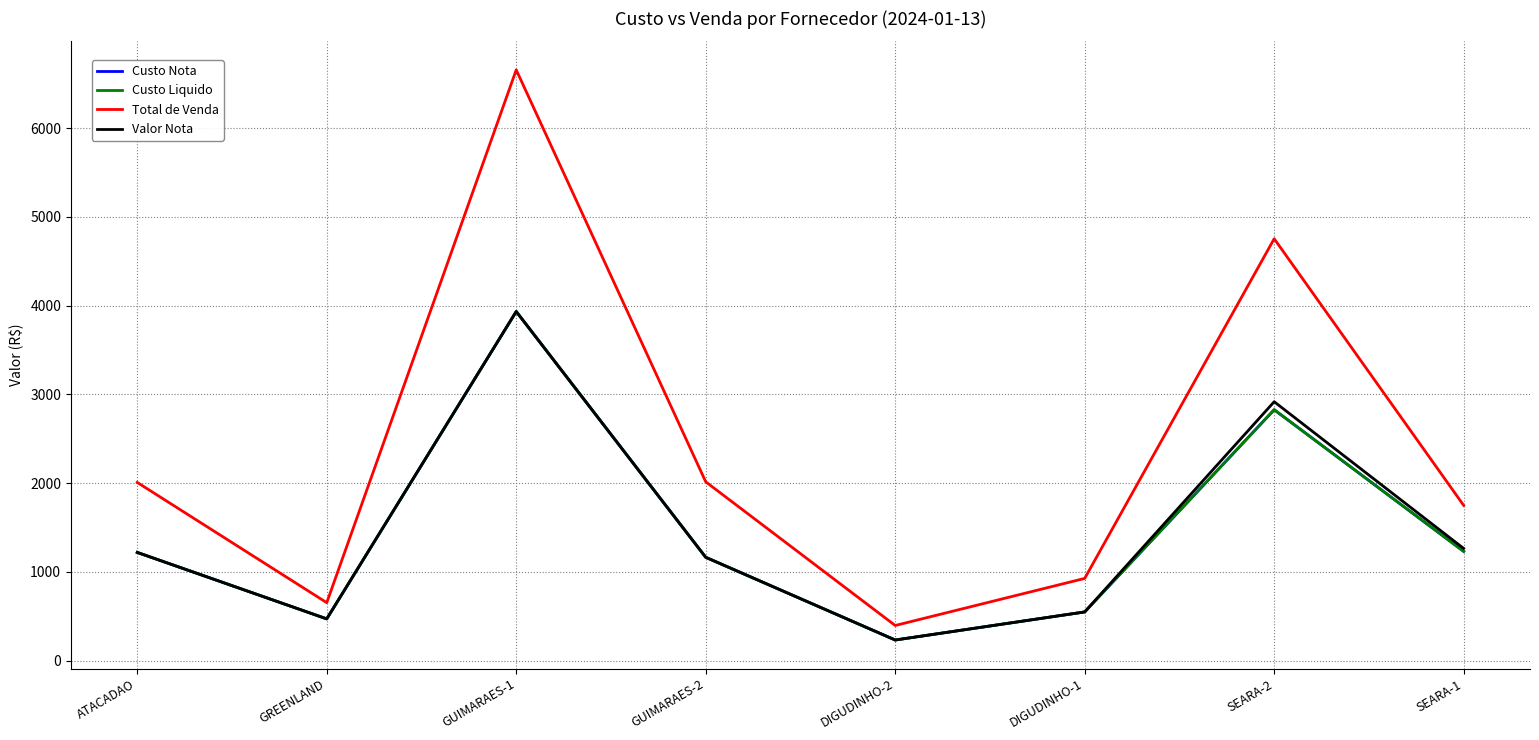

Where is the first local minimum for Custo Liquido?

GREENLAND